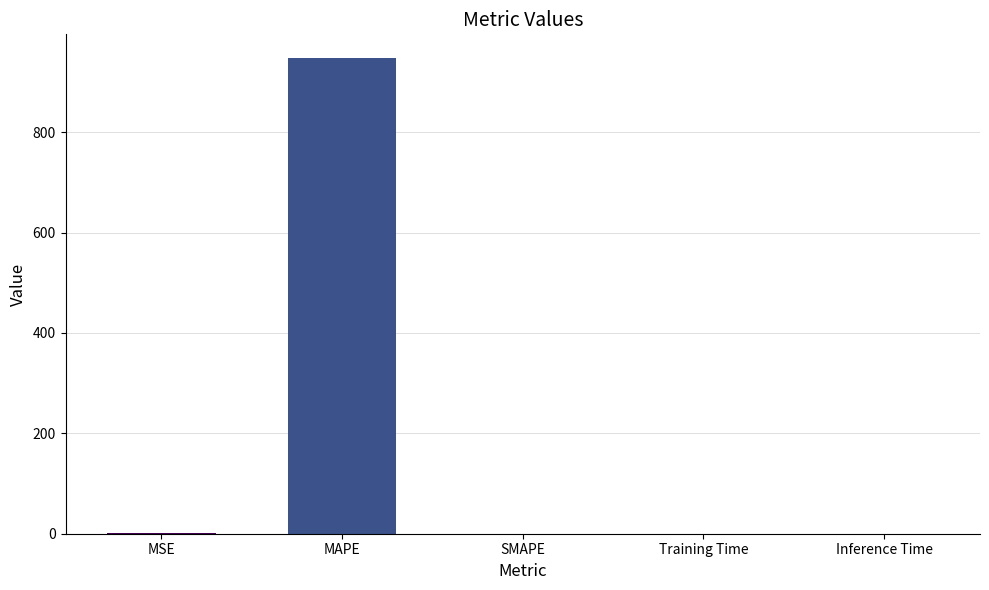

Which has a higher value, MAPE or SMAPE?

MAPE